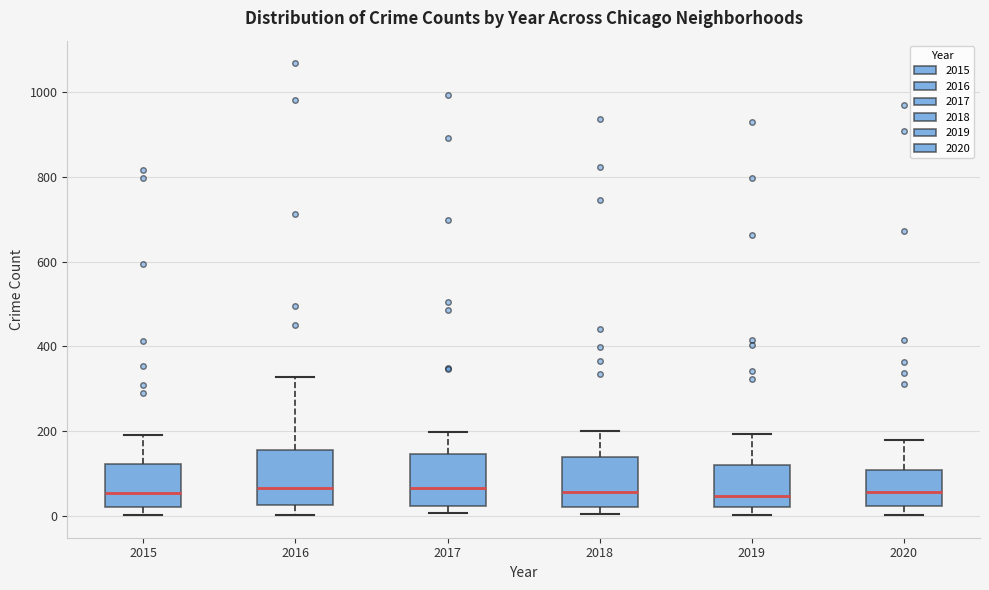

Reading left to right, read every box against the y-axis: the position of its median line, the range the box covers, and the ends of its whiskers. The values are not printed on the chart, so give them approximately, as read against the axis.

2015: median 60, box 20 to 120, whiskers 0 to 200
2016: median 60, box 20 to 160, whiskers 0 to 320
2017: median 60, box 20 to 140, whiskers 0 to 200
2018: median 60, box 20 to 140, whiskers 0 to 200
2019: median 40, box 20 to 120, whiskers 0 to 200
2020: median 60, box 20 to 100, whiskers 0 to 180